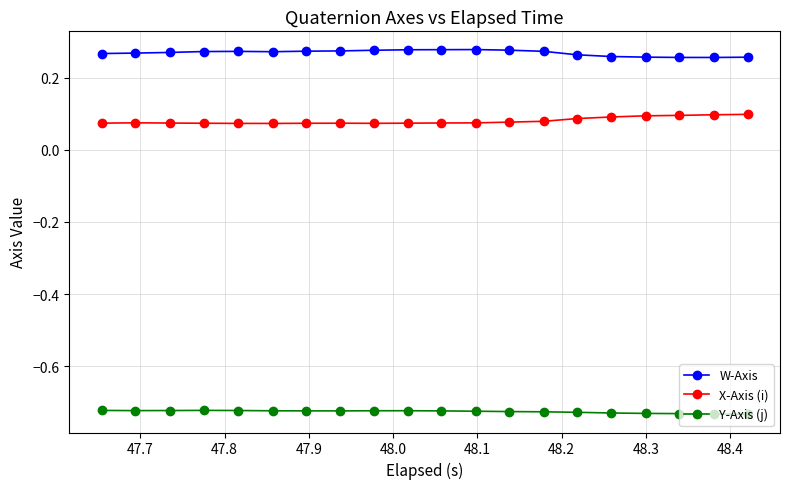

Rank the series by their average value, from highest to lowest.

W-Axis, X-Axis (i), Y-Axis (j)